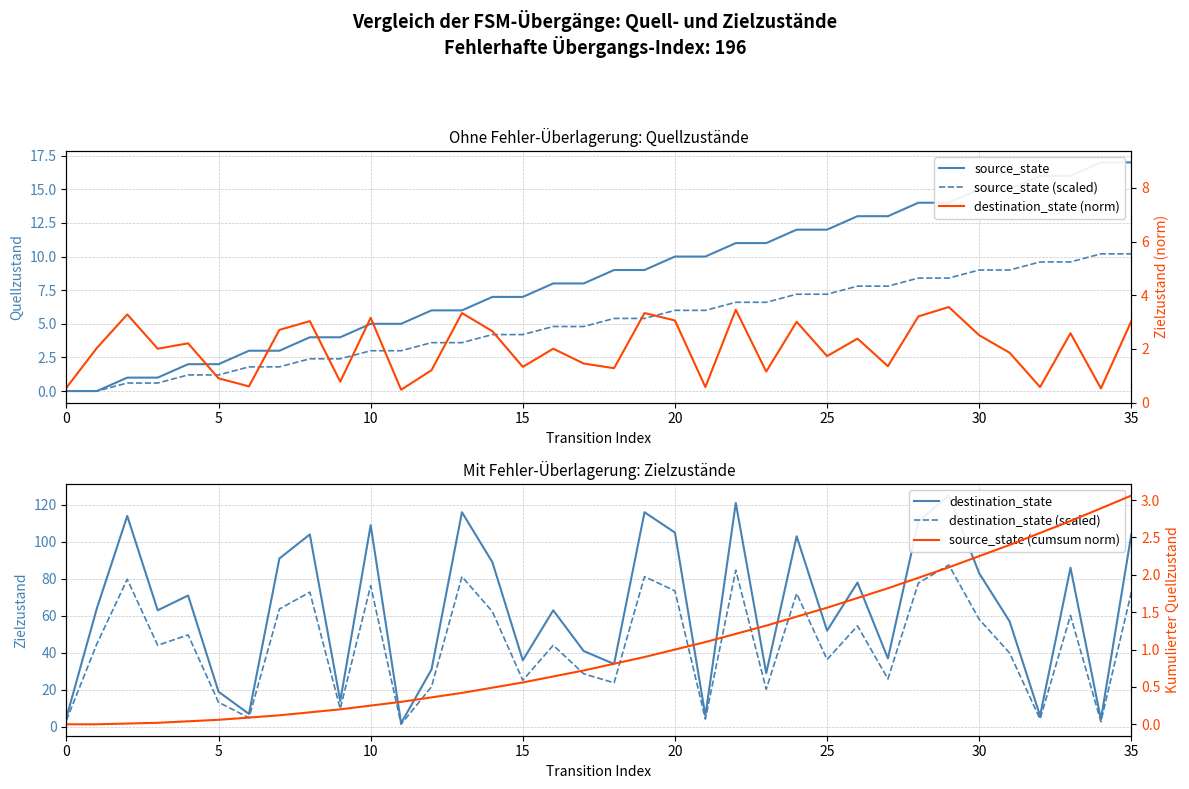

Where is source_state (scaled) nearest to the value 5?

16